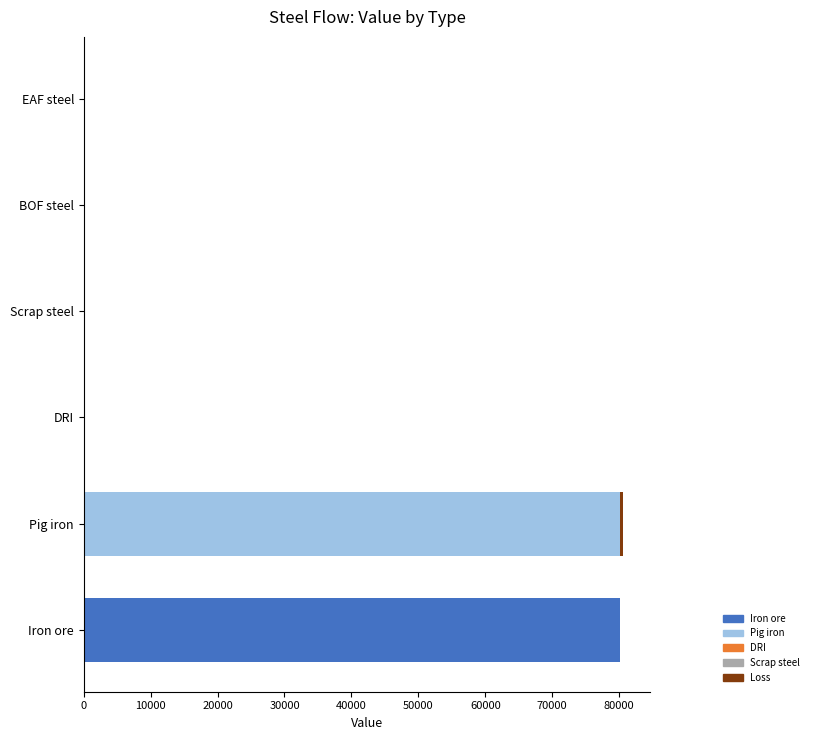

Between Iron ore and DRI, which series saw the biggest shift?

Iron ore